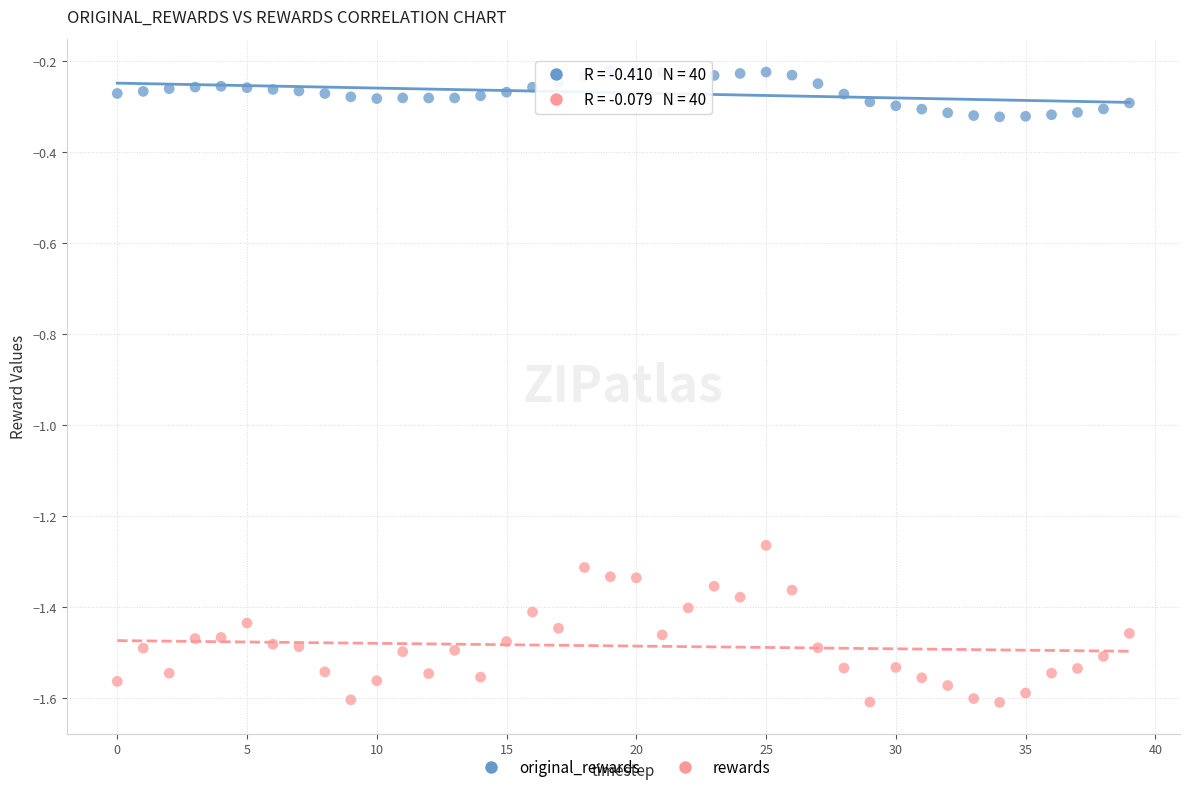

Which series contains the lowest Y value?

rewards